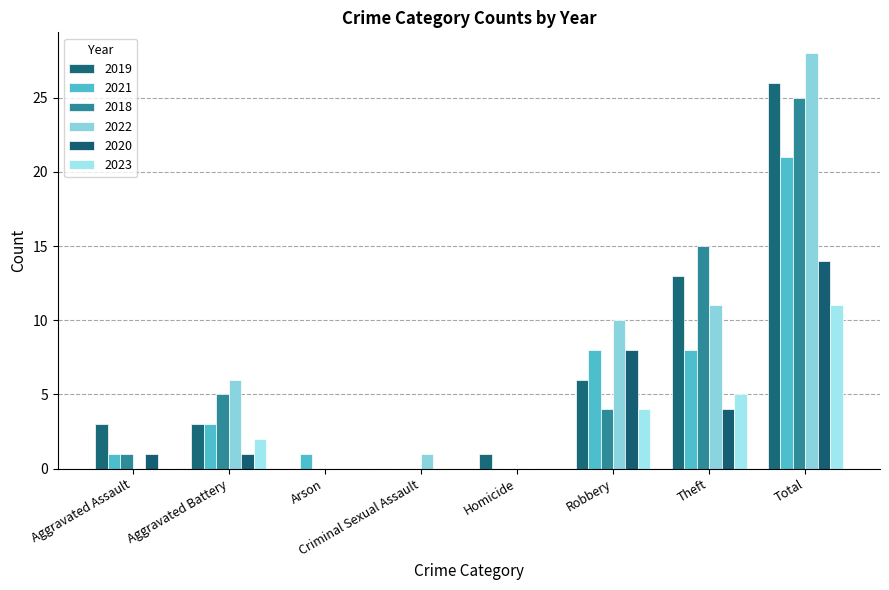

True or false: 2018 has a value of 5 at Aggravated Battery.

True